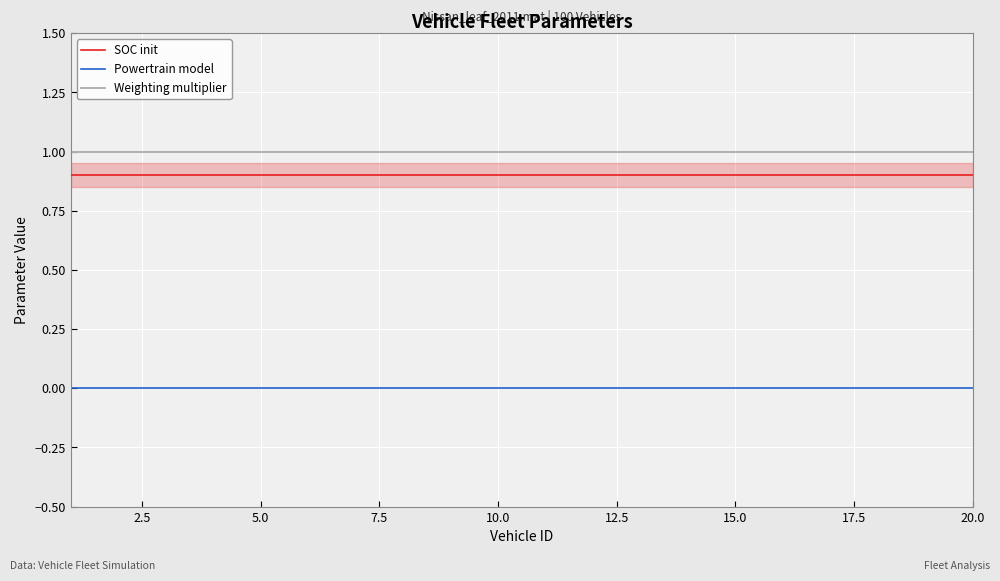

What is the lowest value of the SOC init series?

0.9